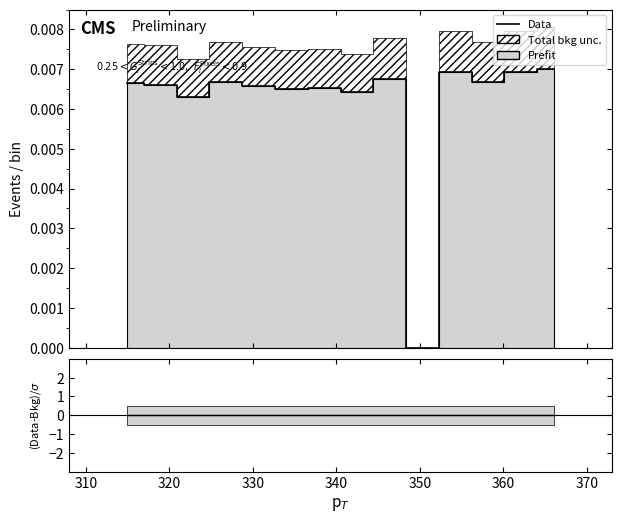

Does the chart have visible grid lines?

No